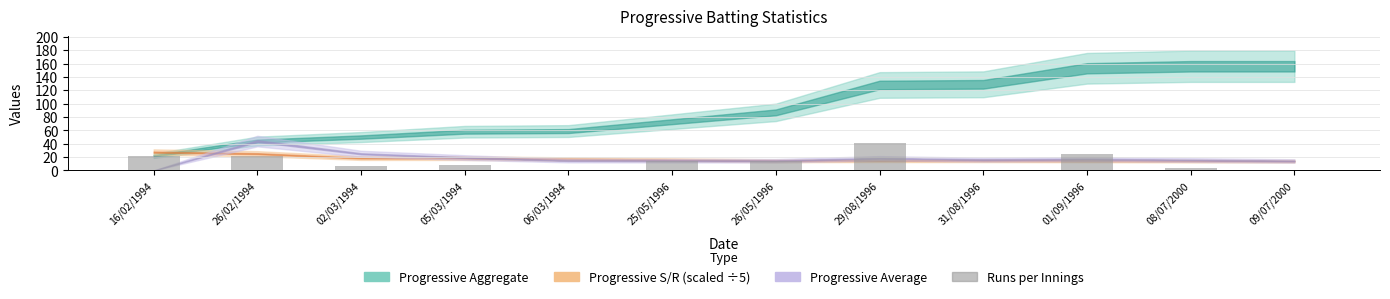

Reading left to right, what are all the values shown in this chart?

22	22	6	8	1	14	14	41	1	24	3	0